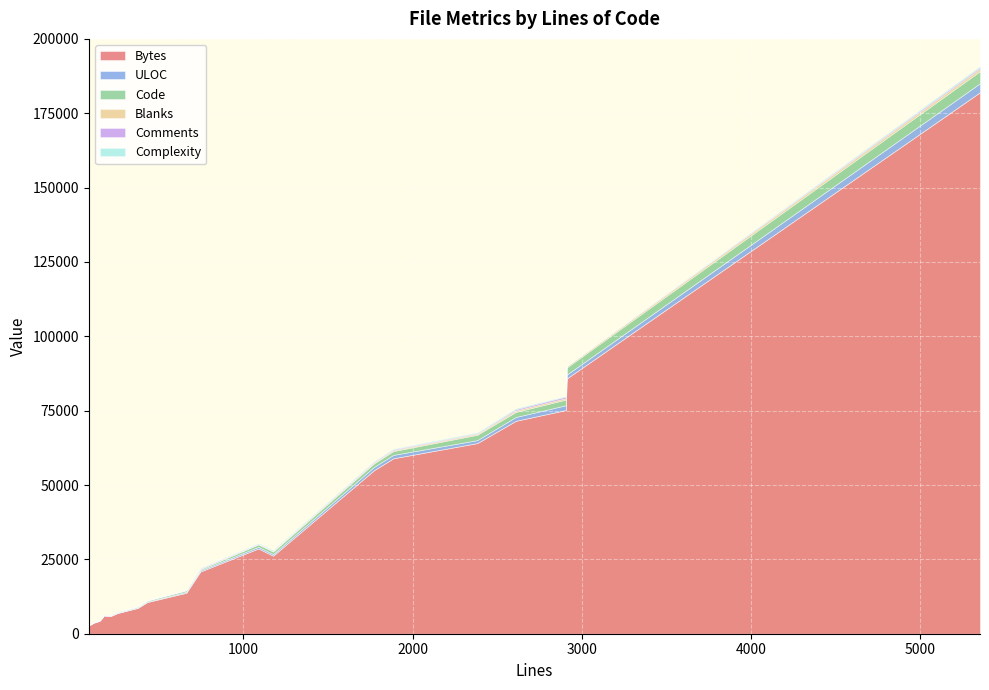

Reading left to right, list all the values displayed in this chart.

Bytes: tests.c=5976	sizedstr.h=2883	sizedstr.c=6963	scan.c=28673	re_lexer.l=13777	re_lexer.c=75218	re_grammar.y=10661	re_grammar.h=3678	re_grammar.c=58976	re.h=5664	re.c=71585	object.h=4340	object.c=26235	limits.h=6081	hex_grammar.y=8672	hex_grammar.h=3126	hex_grammar.c=54980	grammar.y=85791	grammar.c=182066	exec.c=64095	arena.c=20907
ULOC: tests.c=138	sizedstr.h=60	sizedstr.c=121	scan.c=540	re_lexer.l=330	re_lexer.c=1615	re_grammar.y=174	re_grammar.h=92	re_grammar.c=1145	re.h=129	re.c=1286	object.h=97	object.c=530	limits.h=118	hex_grammar.y=178	hex_grammar.h=76	hex_grammar.c=1101	grammar.y=1296	grammar.c=3028	exec.c=995	arena.c=393
Code: tests.c=149	sizedstr.h=27	sizedstr.c=149	scan.c=808	re_lexer.l=456	re_lexer.c=1906	re_grammar.y=345	re_grammar.h=63	re_grammar.c=1287	re.h=116	re.c=1704	object.h=92	object.c=858	limits.h=74	hex_grammar.y=296	hex_grammar.h=47	hex_grammar.c=1193	grammar.y=2391	grammar.c=4077	exec.c=1802	arena.c=401
Blanks: tests.c=39	sizedstr.h=22	sizedstr.c=42	scan.c=184	re_lexer.l=170	re_lexer.c=497	re_grammar.y=88	re_grammar.h=15	re_grammar.c=325	re.h=27	re.c=486	object.h=31	object.c=269	limits.h=26	hex_grammar.y=80	hex_grammar.h=15	hex_grammar.c=304	grammar.y=519	grammar.c=819	exec.c=384	arena.c=135
Comments: tests.c=29	sizedstr.h=38	sizedstr.c=66	scan.c=97	re_lexer.l=37	re_lexer.c=503	re_grammar.y=0	re_grammar.h=37	re_grammar.c=274	re.h=28	re.c=420	object.h=28	object.c=49	limits.h=71	hex_grammar.y=0	hex_grammar.h=37	hex_grammar.c=275	grammar.y=0	grammar.c=457	exec.c=196	arena.c=210
Complexity: tests.c=6	sizedstr.h=0	sizedstr.c=58	scan.c=164	re_lexer.l=0	re_lexer.c=207	re_grammar.y=0	re_grammar.h=1	re_grammar.c=183	re.h=0	re.c=302	object.h=0	object.c=238	limits.h=1	hex_grammar.y=0	hex_grammar.h=1	hex_grammar.c=164	grammar.y=0	grammar.c=413	exec.c=246	arena.c=90